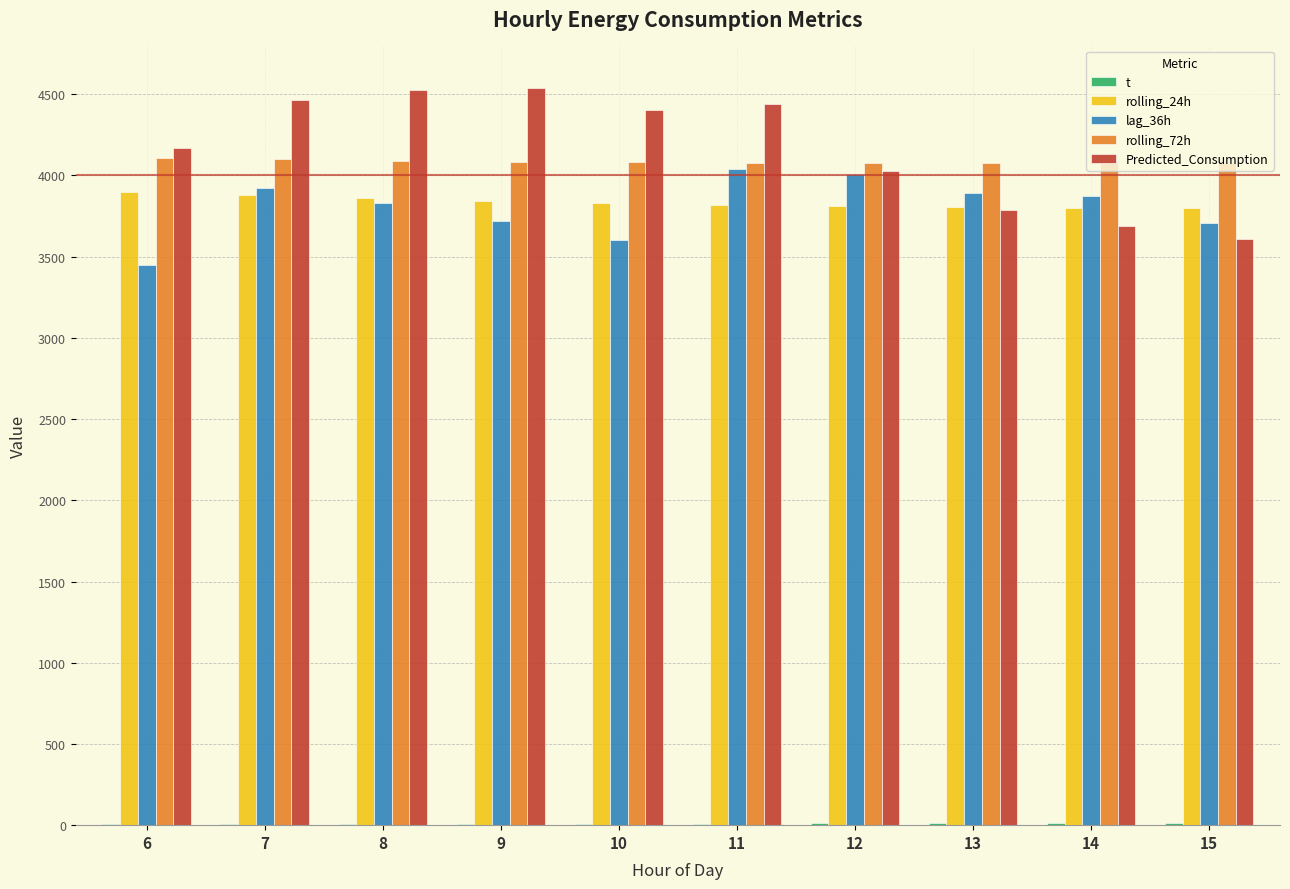

What is the value of the t bar at the 7th from the left?

10.7